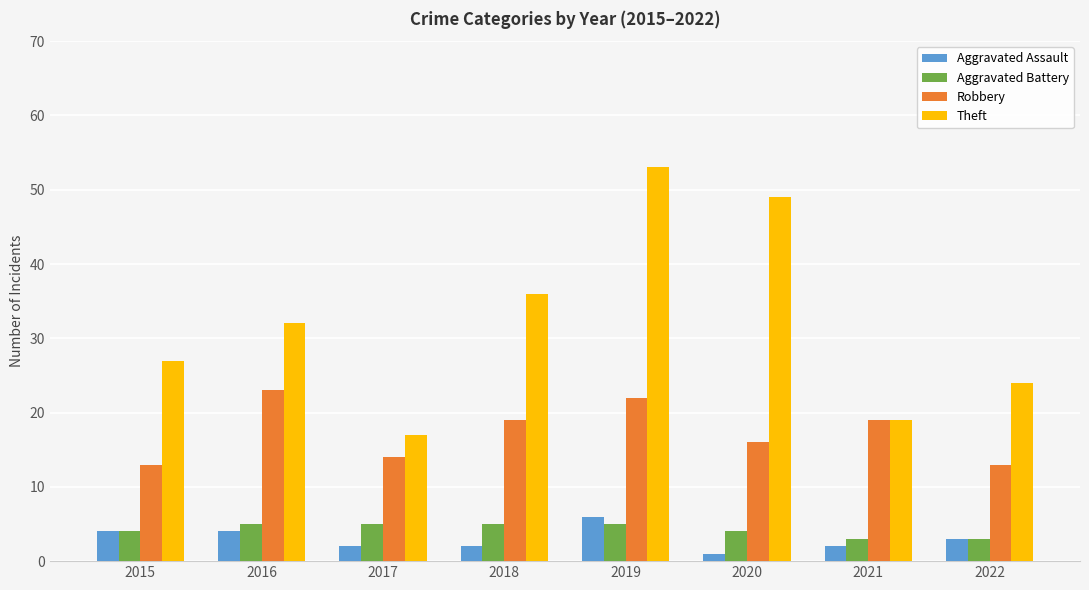

The value of Aggravated Battery at 2018 is 5. True or false?

True